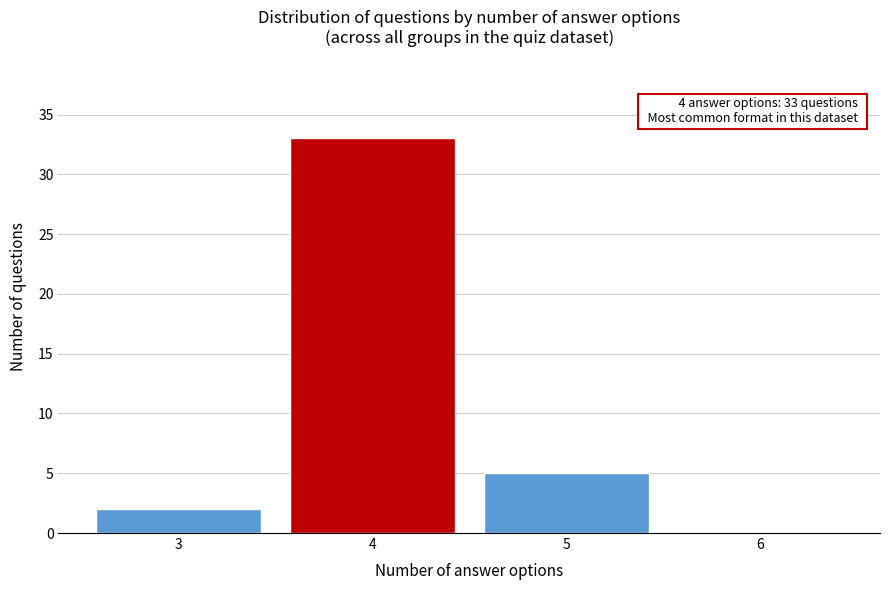

Reading left to right, extract all data points from this chart.

3=2	4=33	5=5	6=0